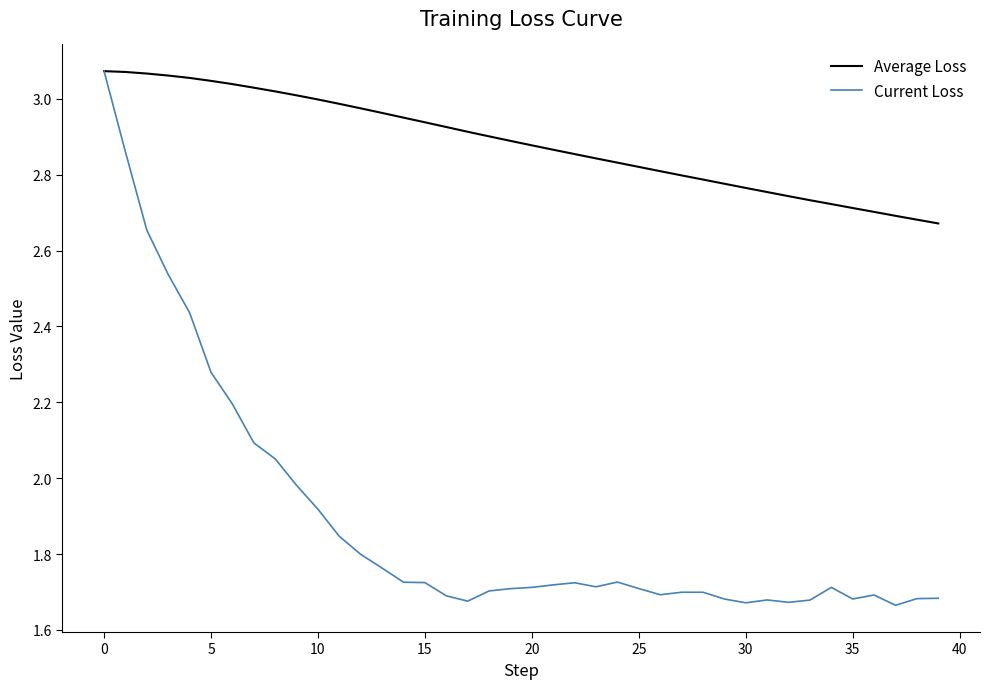

Which series has the largest total across all categories?

Average Loss